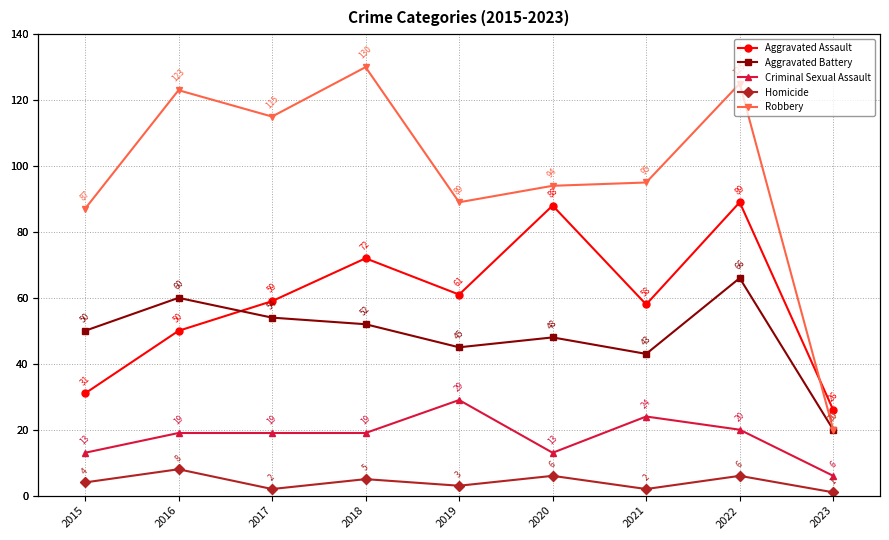

Which category has the lowest value across all series?

2023